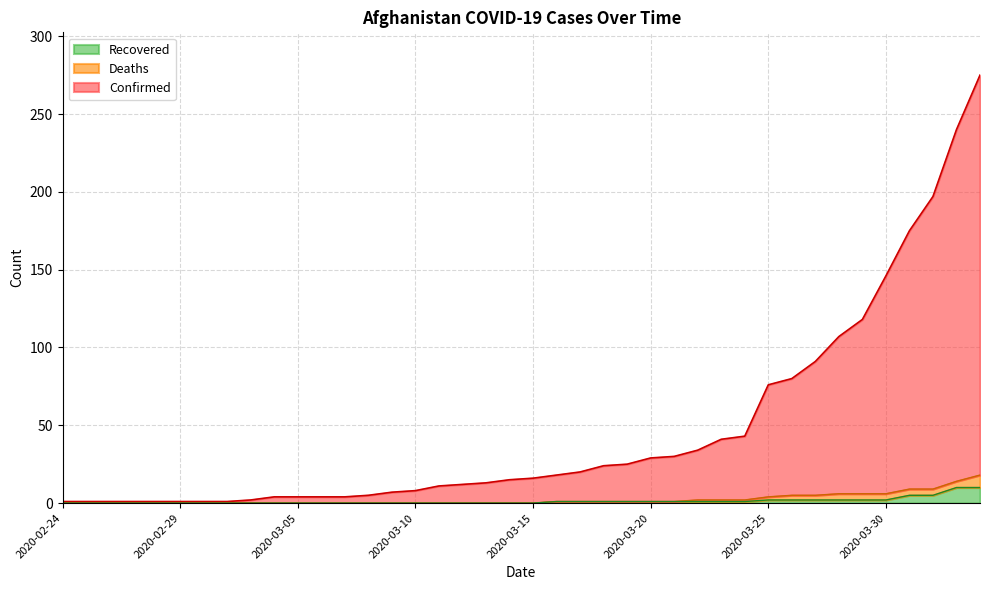

True or false: Recovered has a value of 0 at 2020-03-15.

True